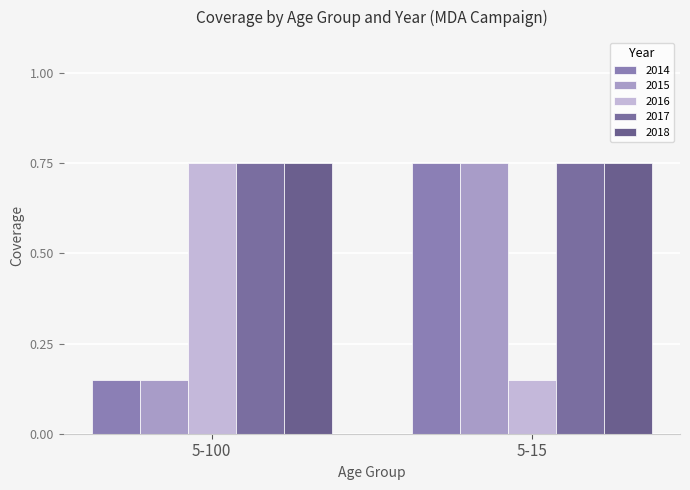

What is the minimum value for 2016?

0.1